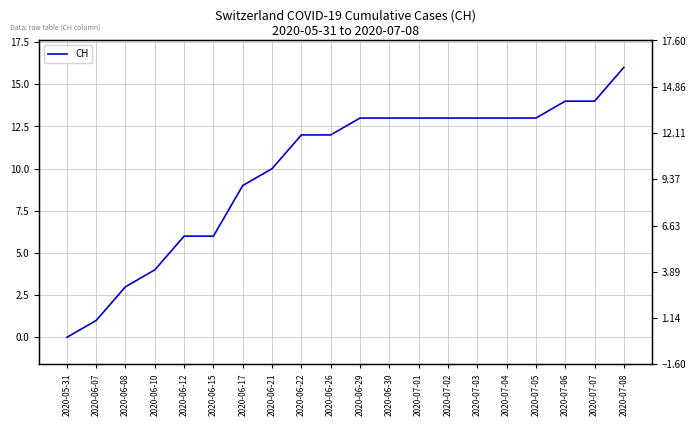

What is the ratio of the value at 2020-07-02 to the value at 2020-06-15?

2.2